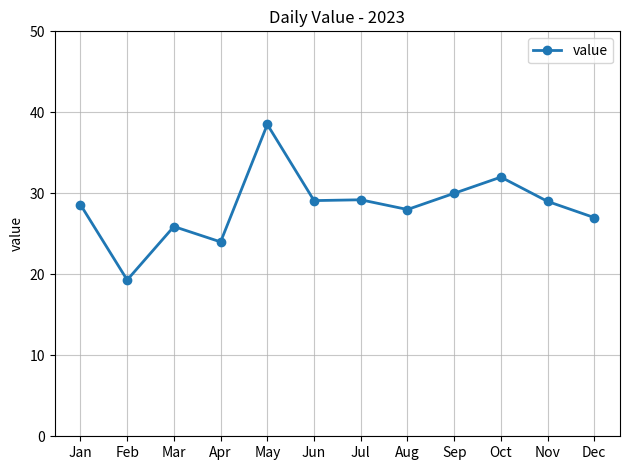

What is the value of the 7th point from the left?

29.2